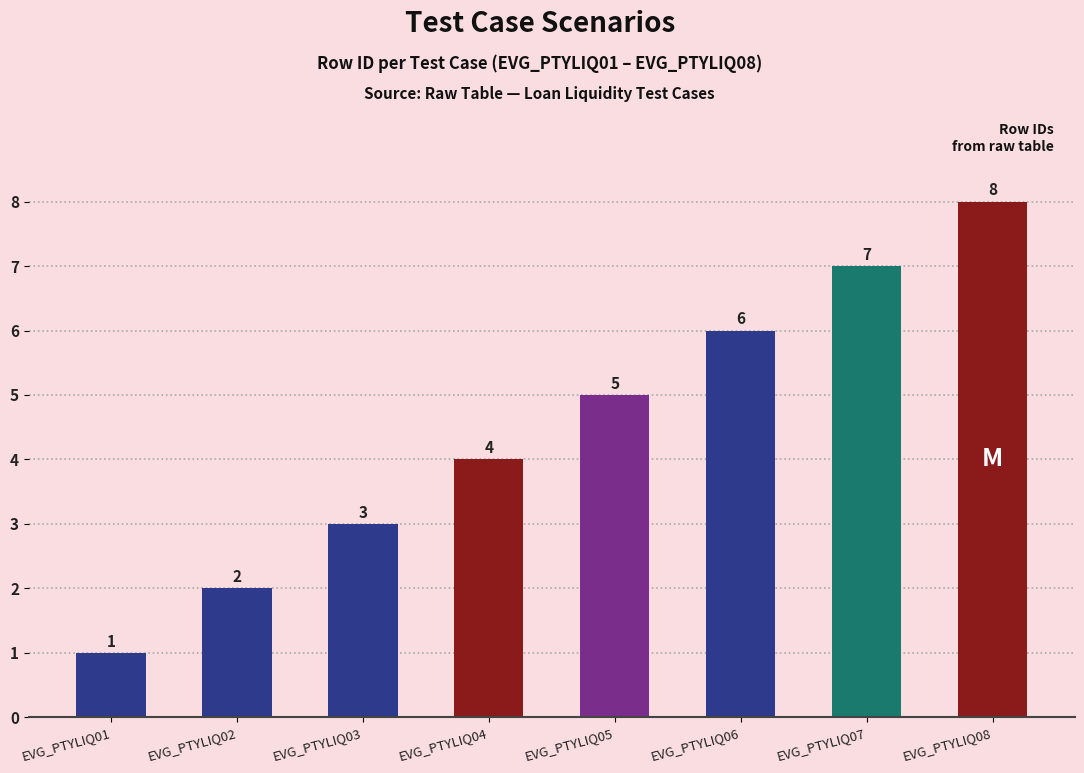

Which has a higher value, EVG_PTYLIQ03 or EVG_PTYLIQ07?

EVG_PTYLIQ07